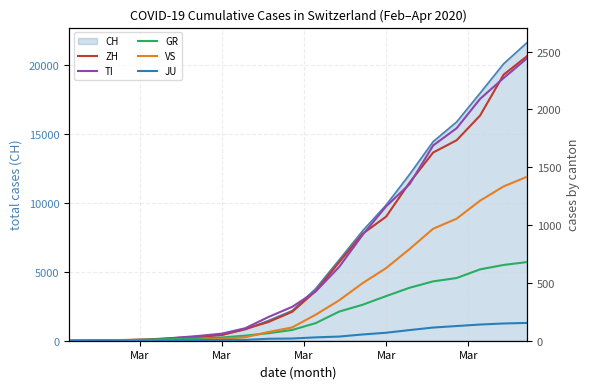

Reading left to right, extract all data points from this chart.

ZH: 0	2	7	13	23	34	49	101	163	250	429	679	925	1073	1368	1627	1733	1947	2300	2461
TI: 0	1	2	8	25	41	61	108	206	293	426	638	916	1162	1354	1688	1837	2091	2271	2442
GR: 2	2	6	10	15	18	28	44	65	93	152	252	311	386	458	513	542	617	655	680
VS: 0	0	2	3	5	7	17	30	76	115	225	349	498	628	793	968	1055	1211	1334	1418
JU: 0	1	1	2	4	5	7	7	17	19	29	36	54	69	92	114	127	140	149	154